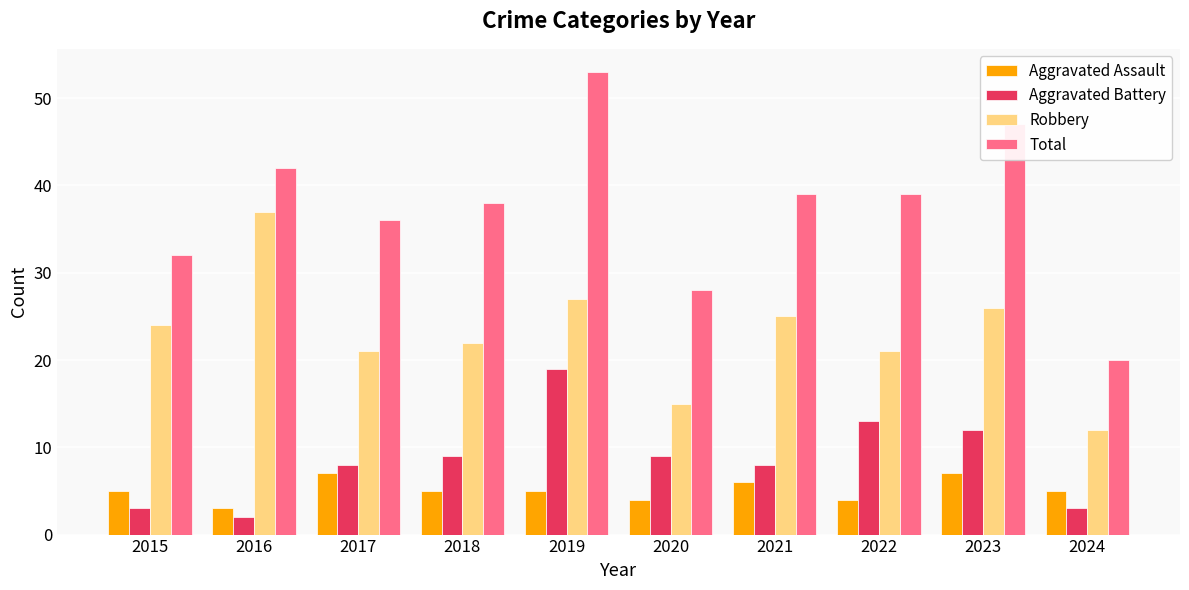

Is it true that Total equals 16 at 2015?

False